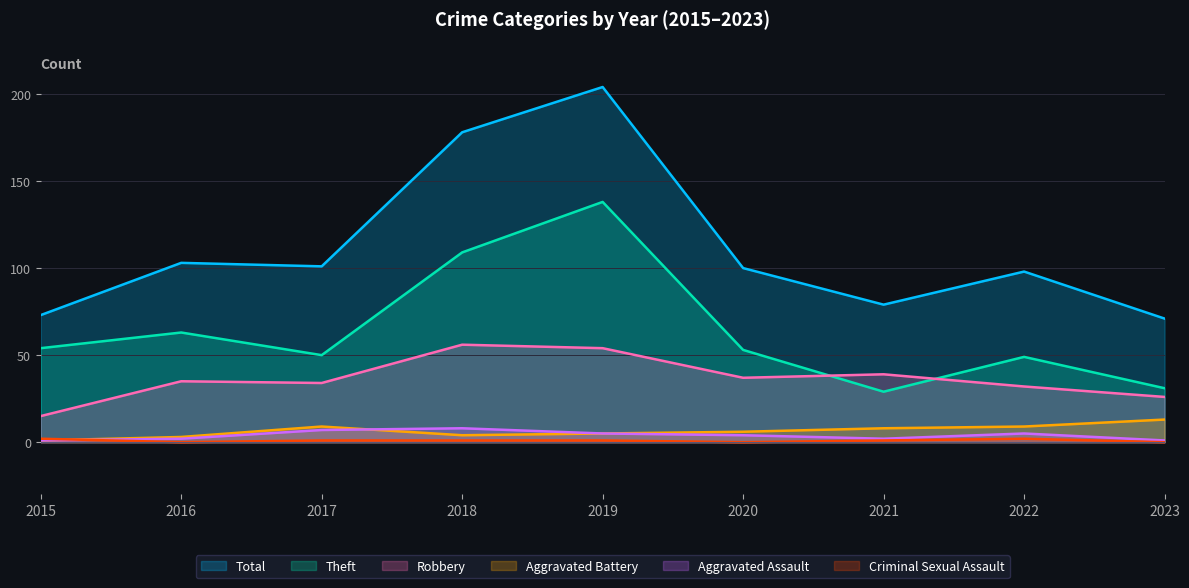

True or false: Total and Criminal Sexual Assault cross at least once.

False